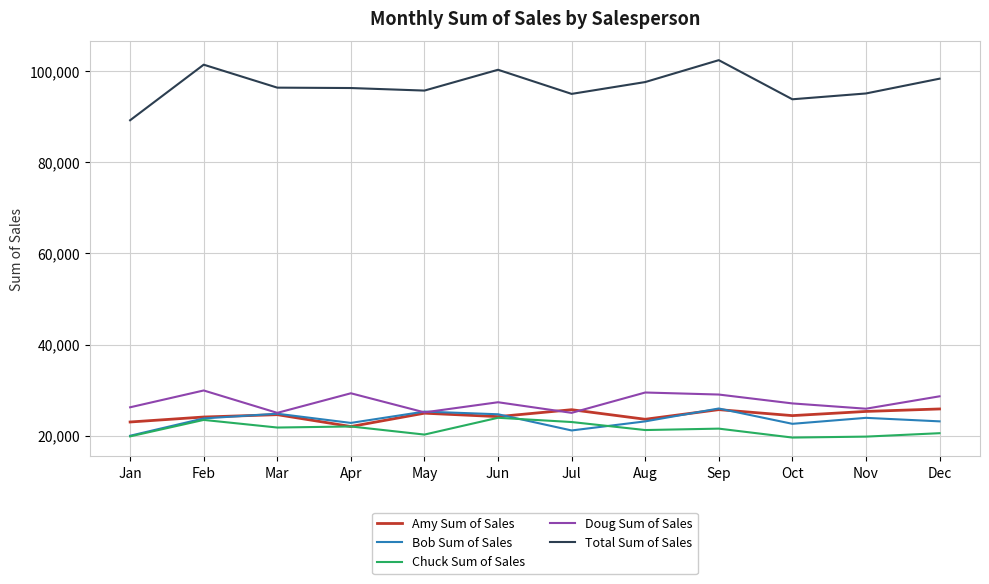

What is the highest value of the Doug Sum of Sales series?

29953